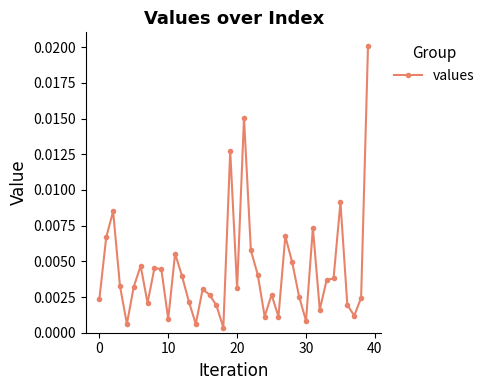

True or false: there are more than 0 points higher than both neighbors.

True